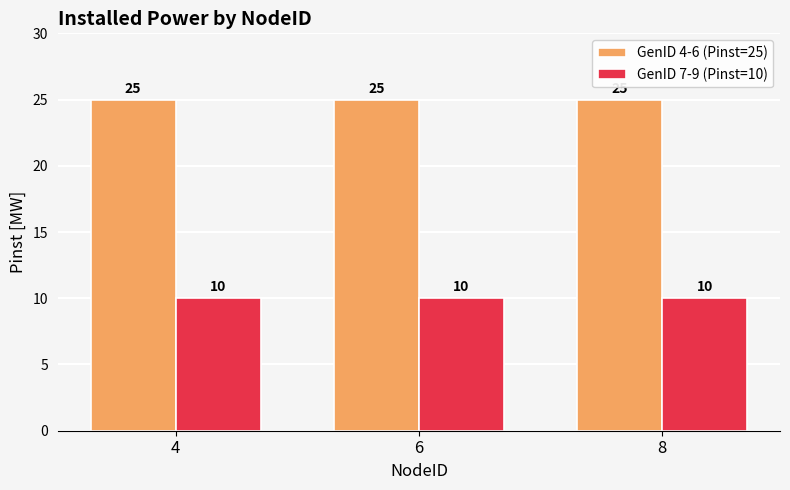

Reading right to left, list all the values displayed in this chart.

GenID 4-6 (Pinst=25): 8=25	6=25	4=25
GenID 7-9 (Pinst=10): 8=10	6=10	4=10